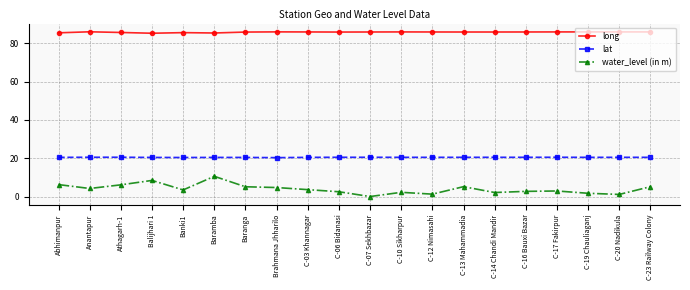

Is the value of long at C-13 Mahammadia greater than the value of lat at Baranga?

Yes